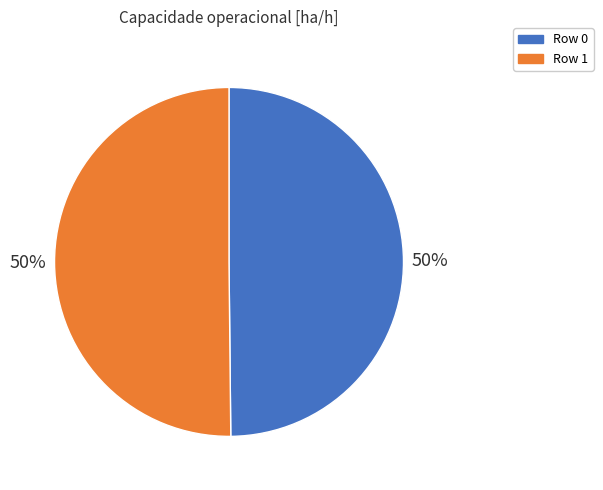

How many segments does this pie chart have?

2